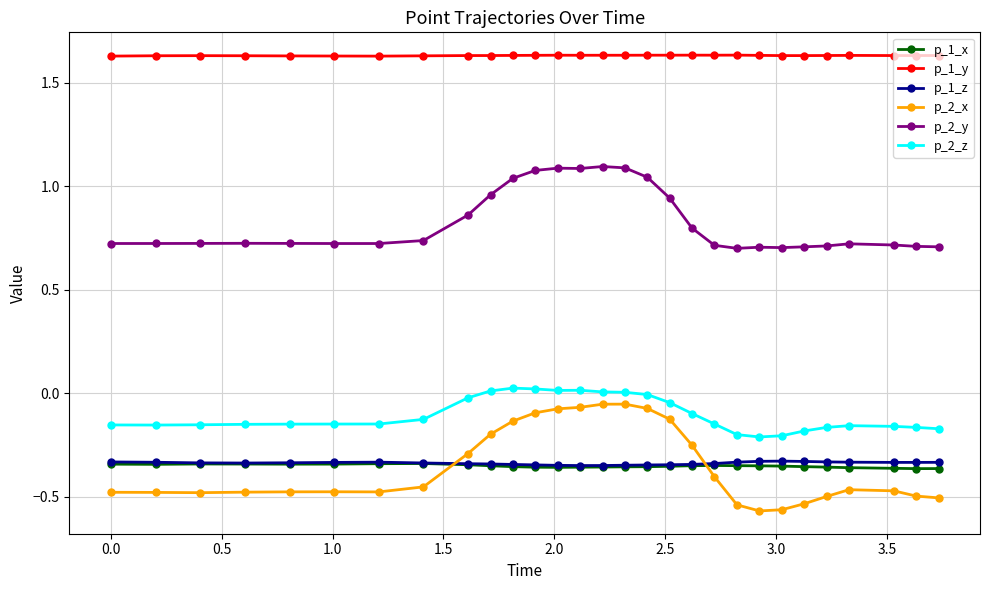

True or false: p_1_x and p_1_y cross at least once.

False